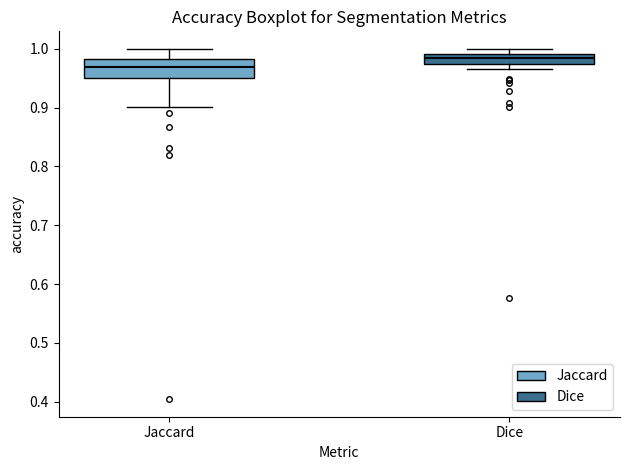

Which box's median line is the highest?

Dice